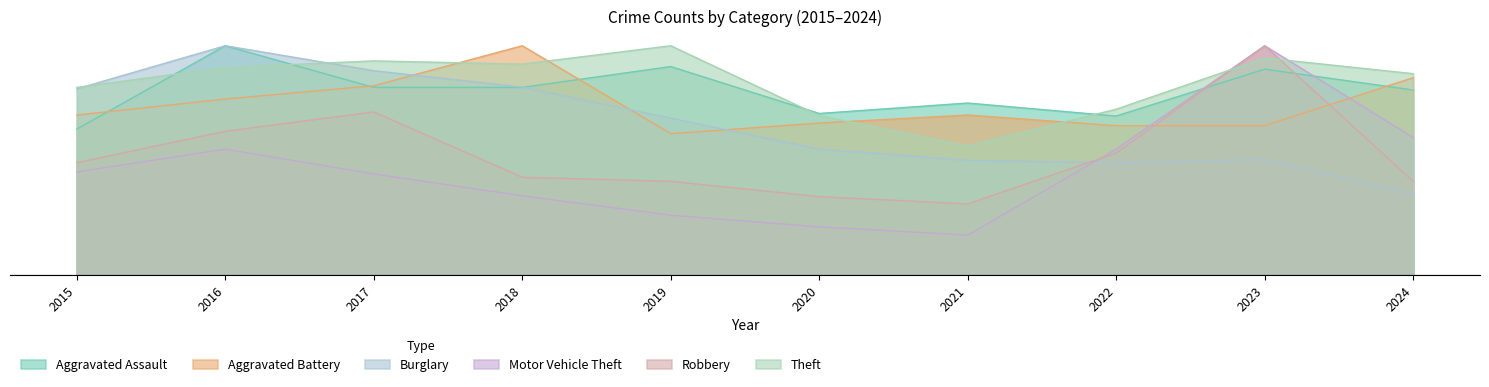

Which series has the largest total across all categories?

Theft